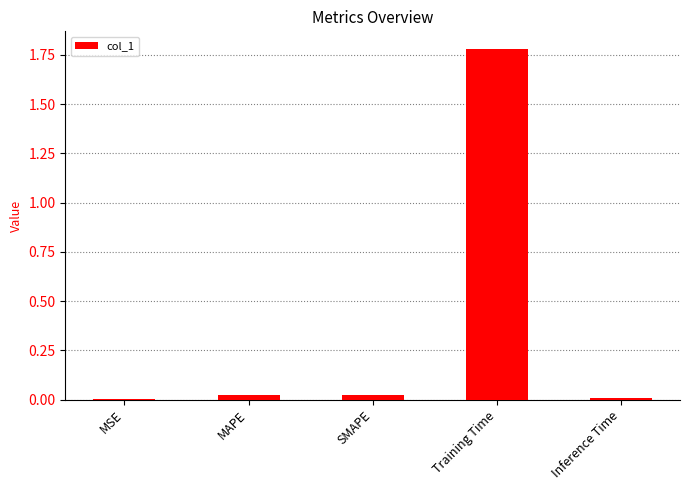

At which category does the chart reach its peak across all series?

Training Time